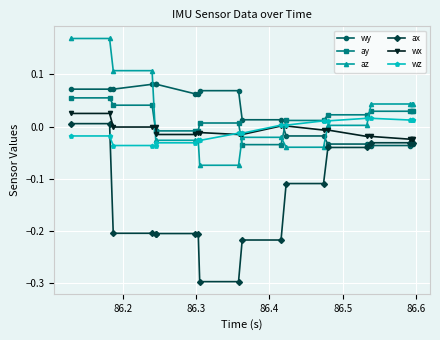

What is the minimum value shown in the chart?

-0.3